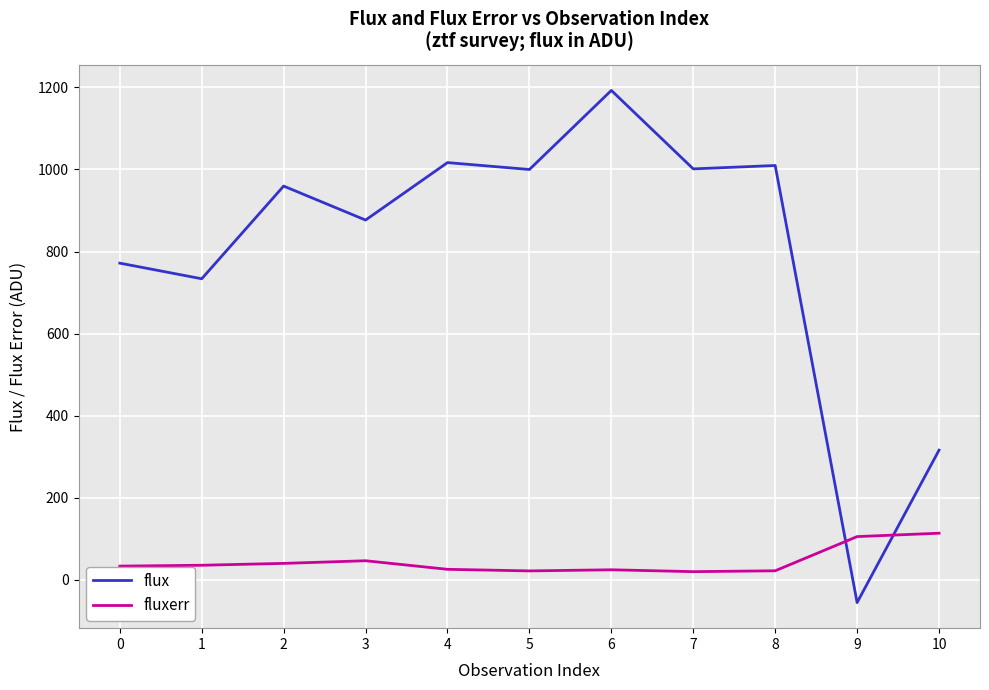

How many lines are shown in the chart?

2